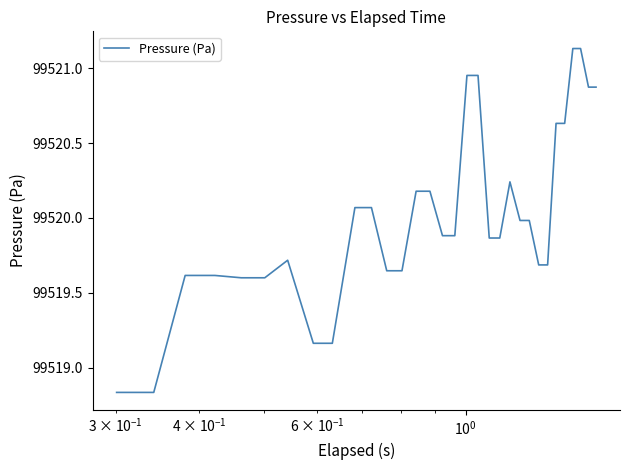

What is the difference between the maximum and minimum values?

2.3